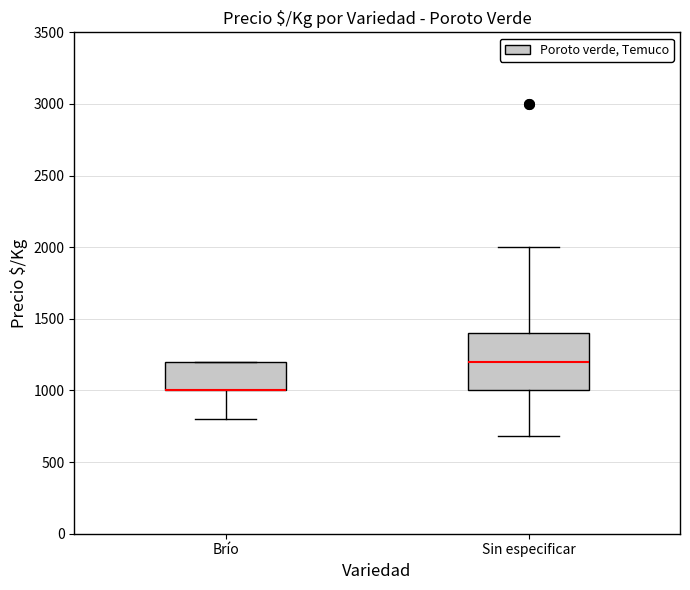

Where is the lower edge of the box for Sin especificar on the y-axis? The values are not printed on the chart, so give them approximately, as read against the axis.

1000